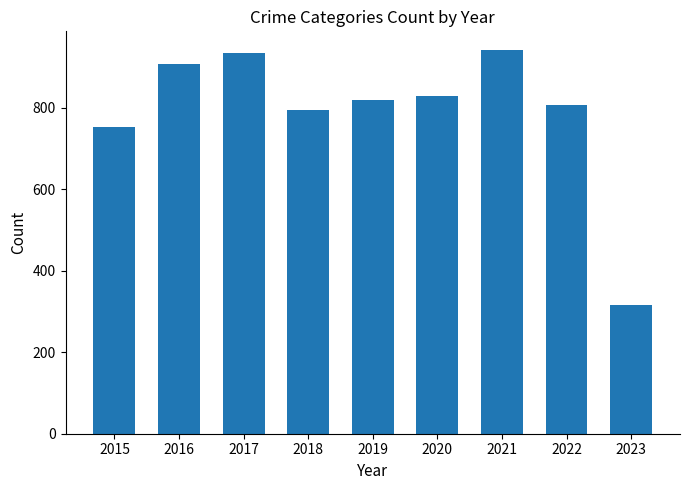

Reading right to left, extract all data points from this chart.

2023=315	2022=807	2021=941	2020=829	2019=820	2018=795	2017=936	2016=908	2015=754